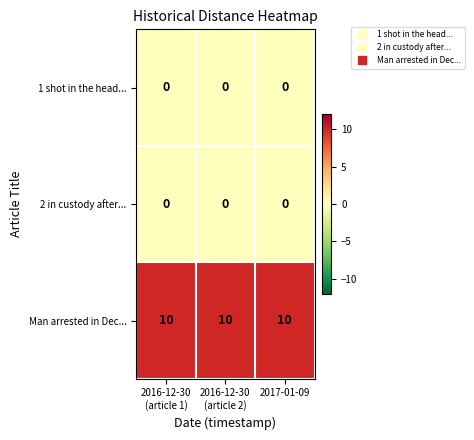

At how many categories does at least one series exceed 4?

3